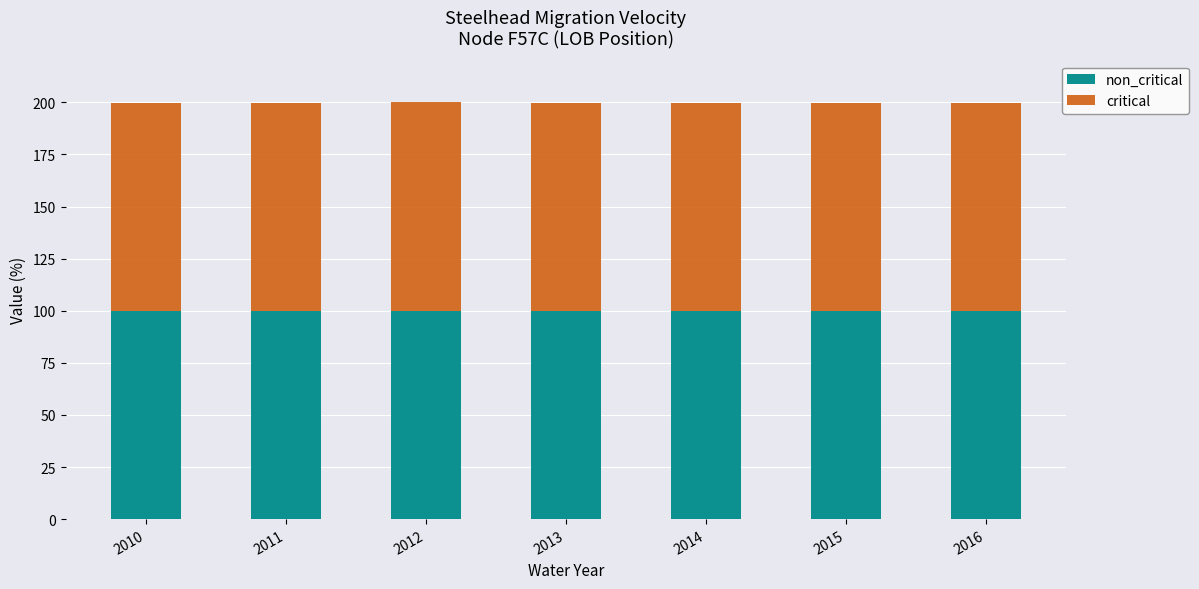

What is the total value across all series at 2010?

199.6